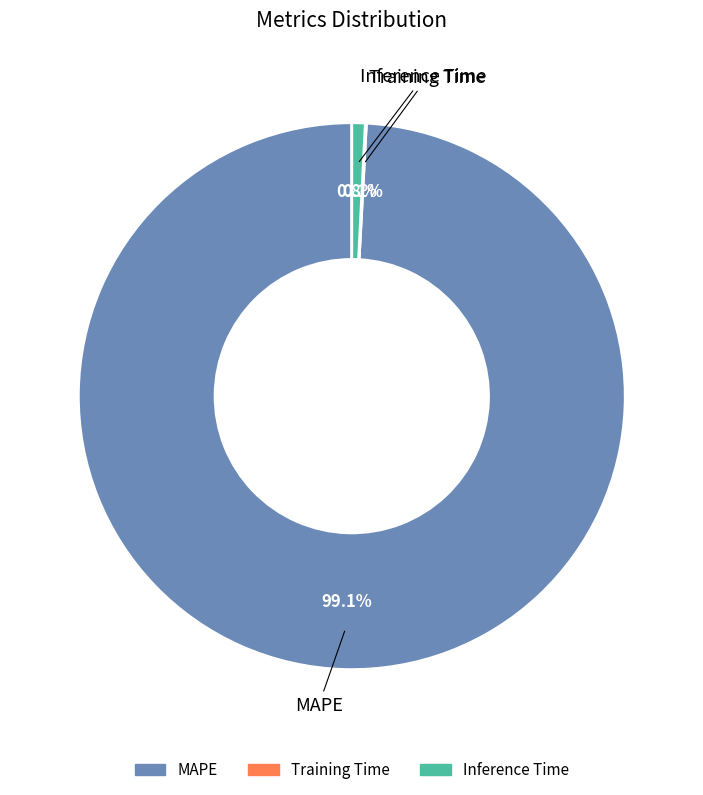

Is MAPE the majority of the pie?

Yes